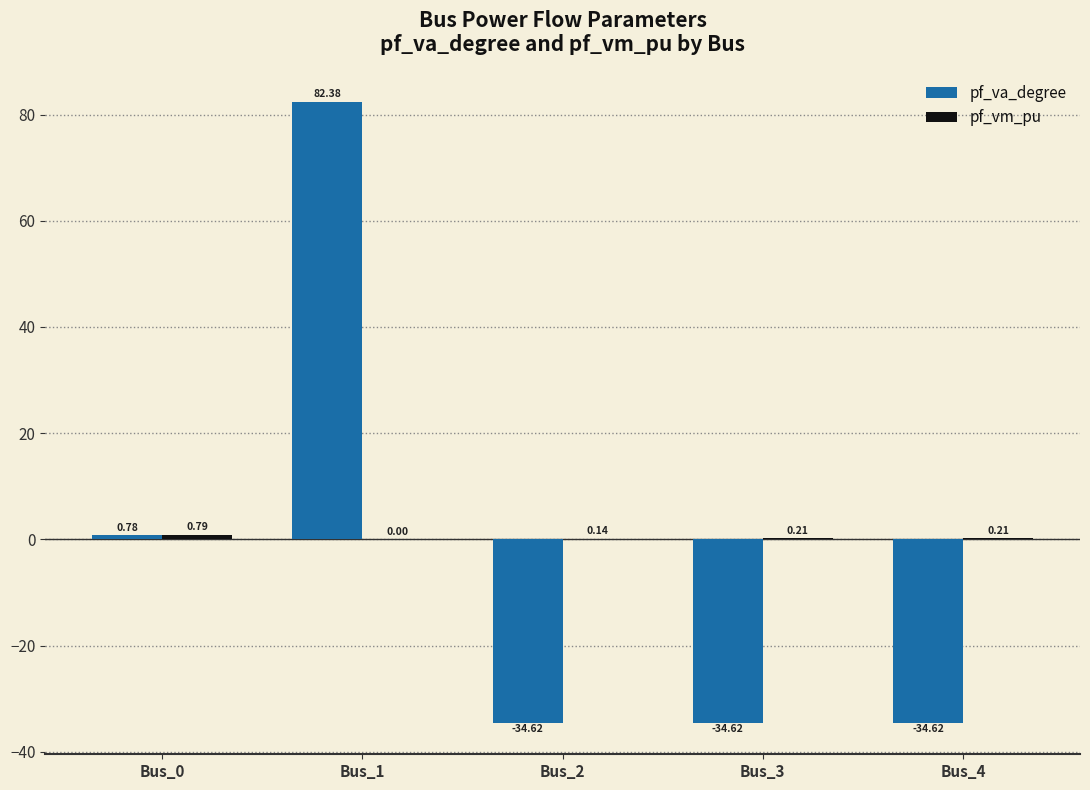

How many positive values does the pf_va_degree series have?

2